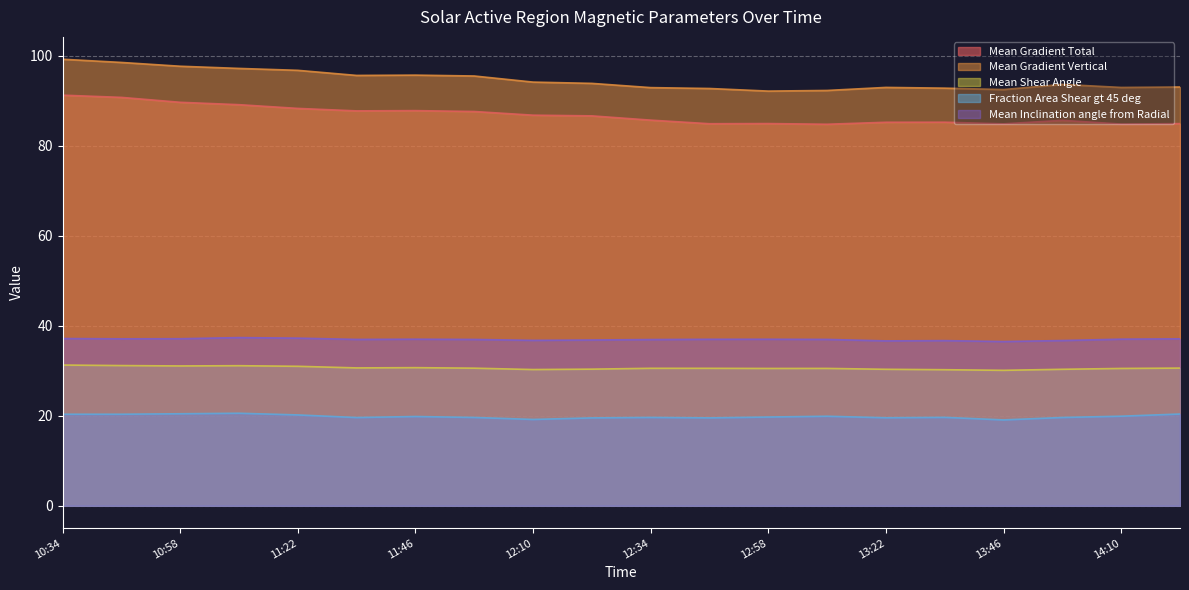

True or false: Mean Gradient Vertical has more than 1 interior local peaks.

True